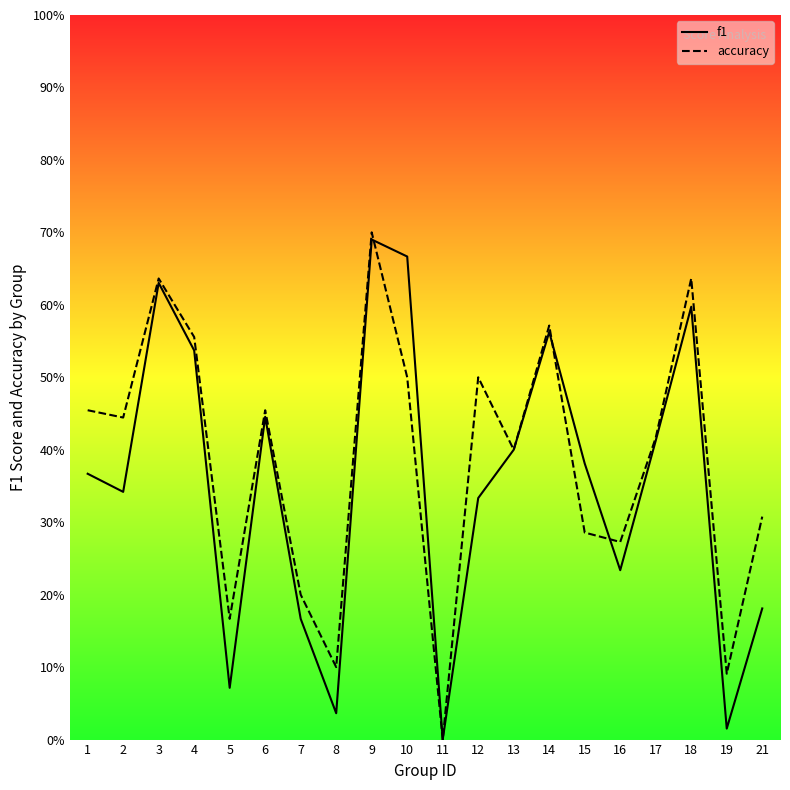

Which series has the largest total across all categories?

accuracy